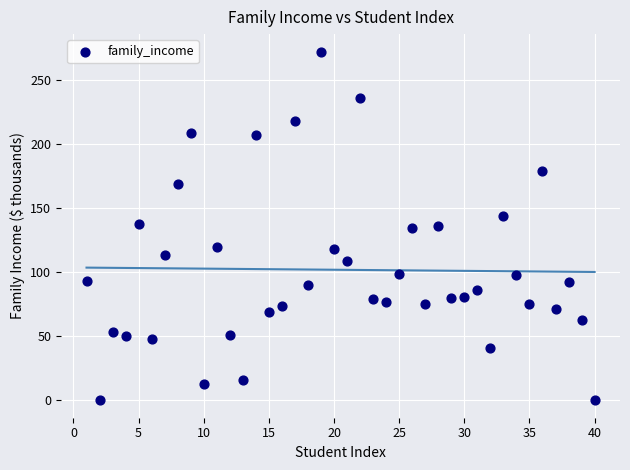

What is the range of Y values (max minus min)?

272.0